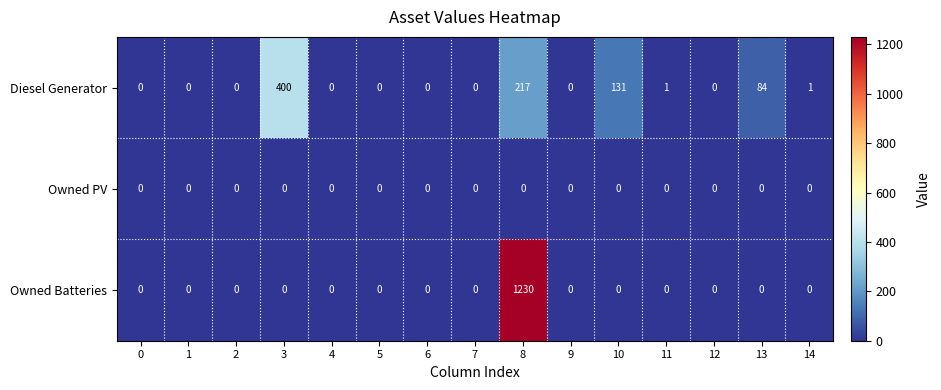

Which series has the largest range (max minus min)?

Owned Batteries